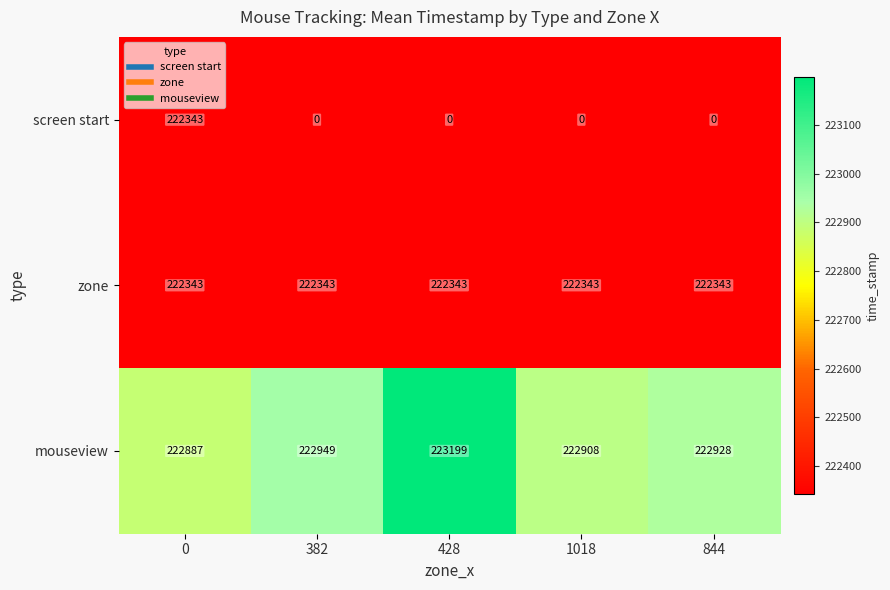

At 1018, list the series in order from largest to smallest.

mouseview, zone, screen start